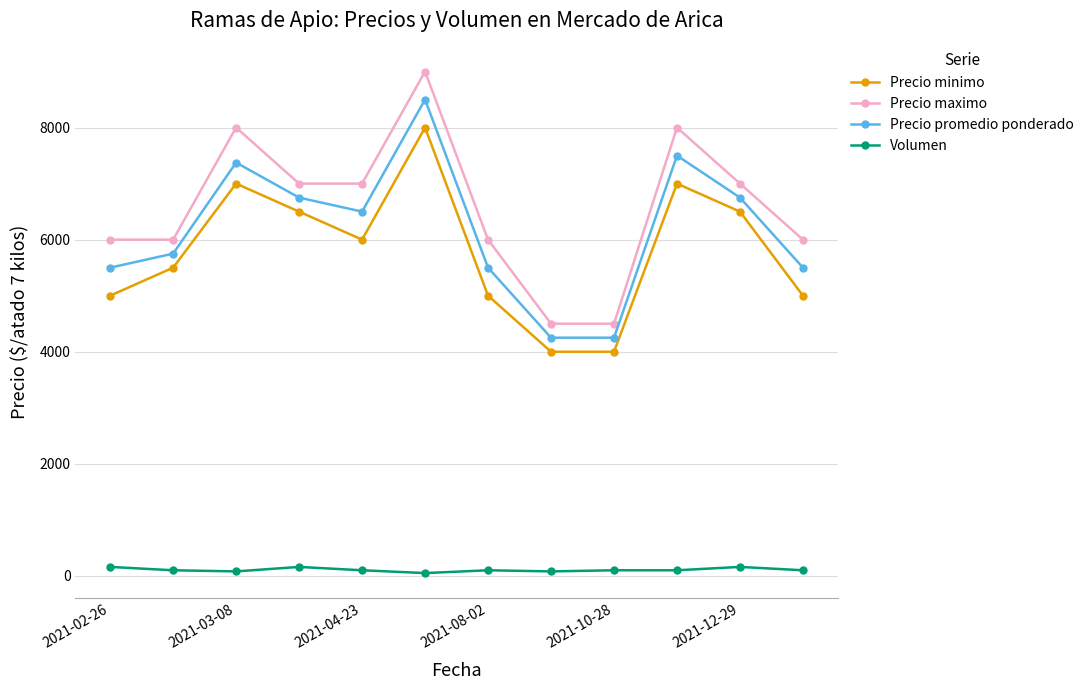

How many data points in Precio minimo are less than 6000?

6